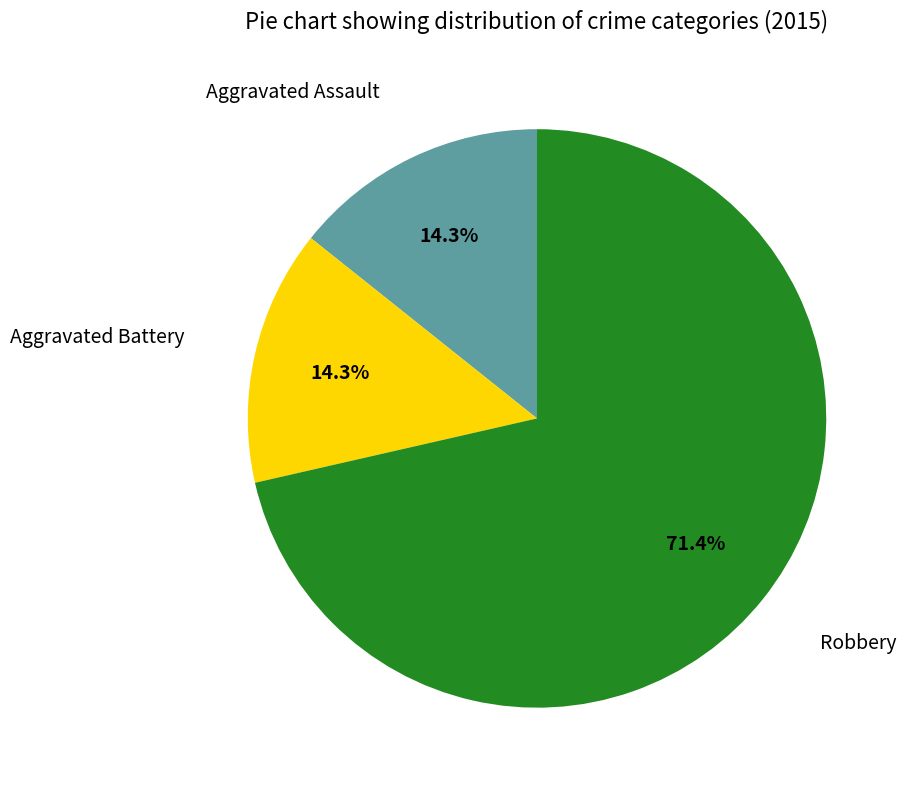

To the nearest percent, what portion does Aggravated Battery represent?

14%